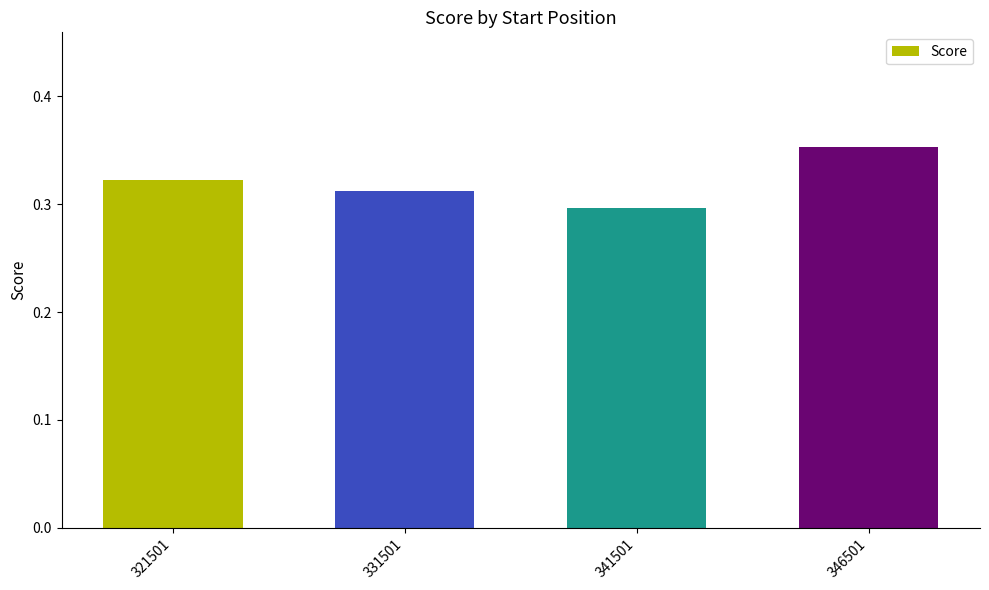

The value at 341501 is 0.4. True or false?

False